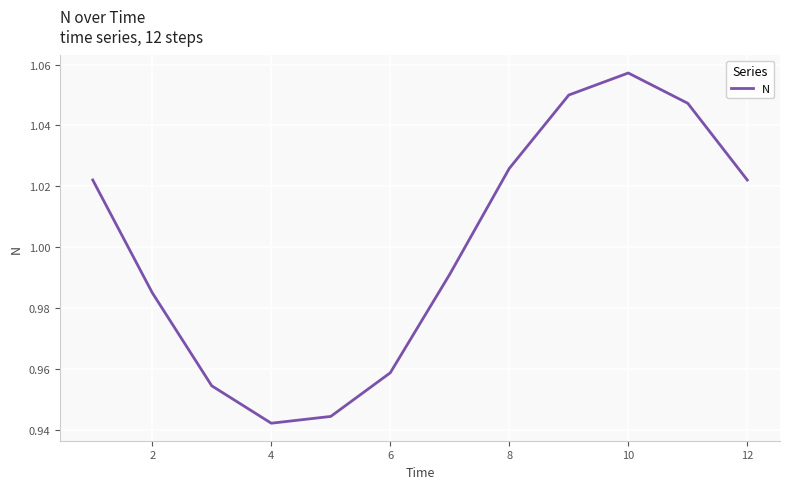

Which label corresponds to the largest value in the chart?

10